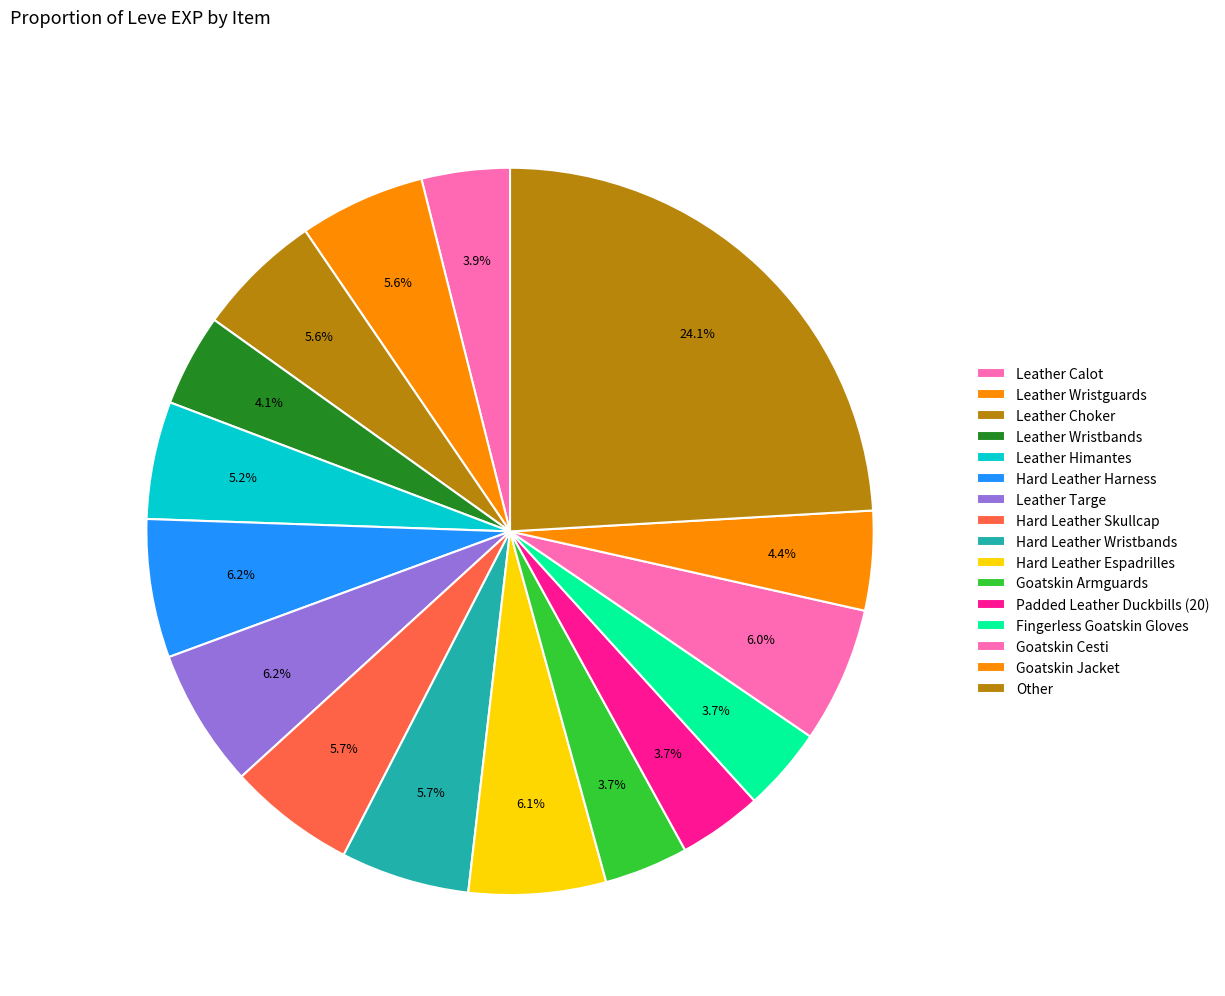

Is it true that Hard Leather Espadrilles is 21% of the pie?

False